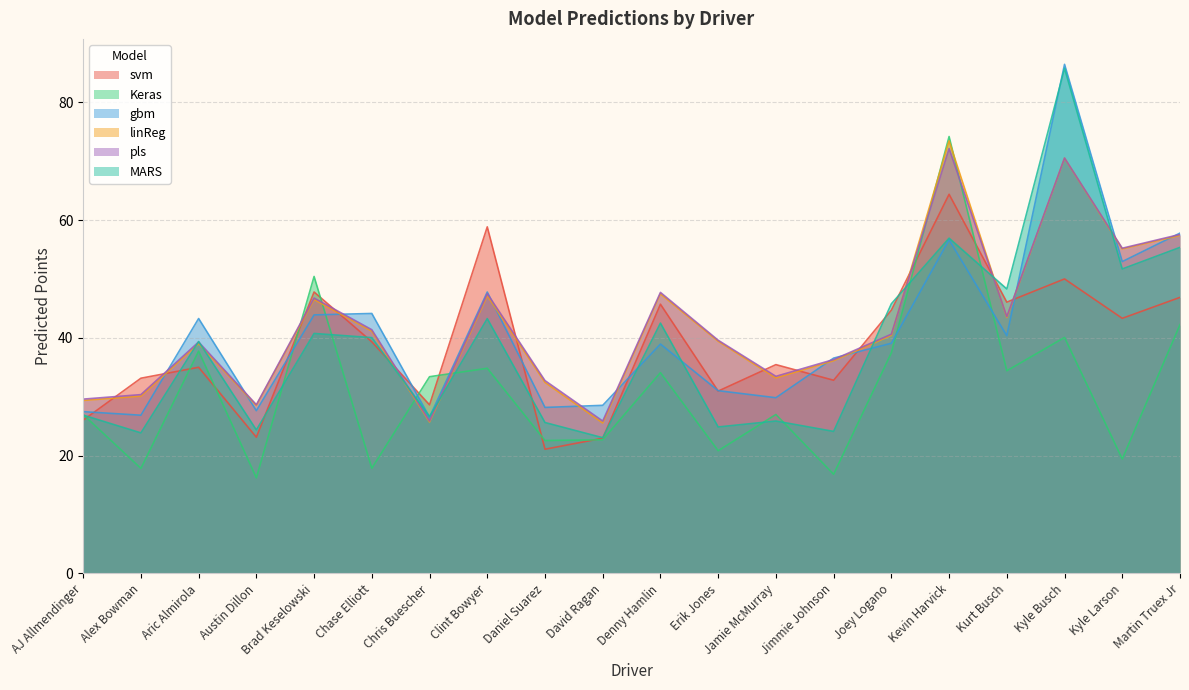

Which has a higher value, Kyle Larson or Brad Keselowski?

Brad Keselowski